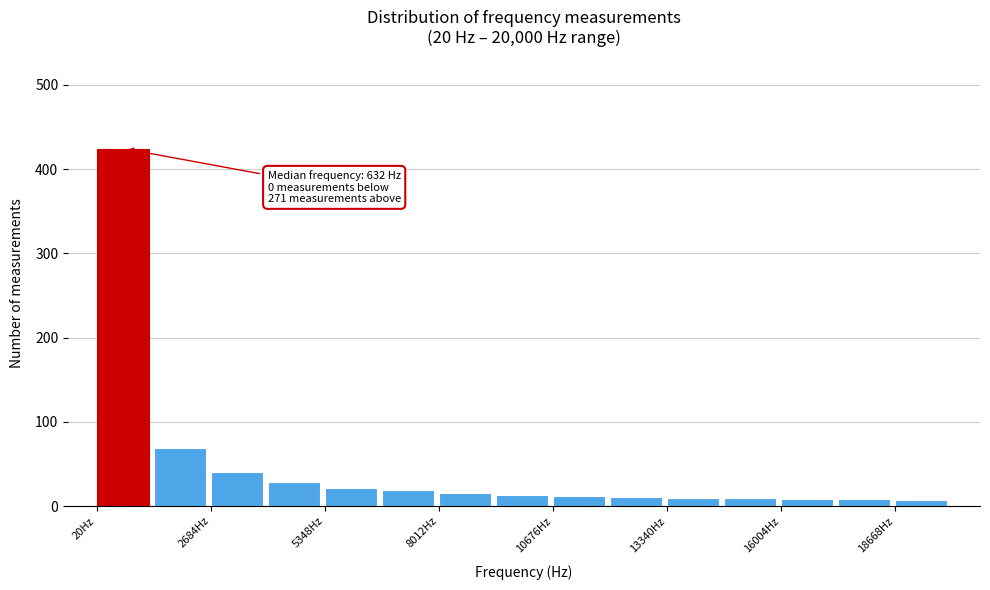

Read against the x-axis, roughly where is the centre of the tallest bar?

500